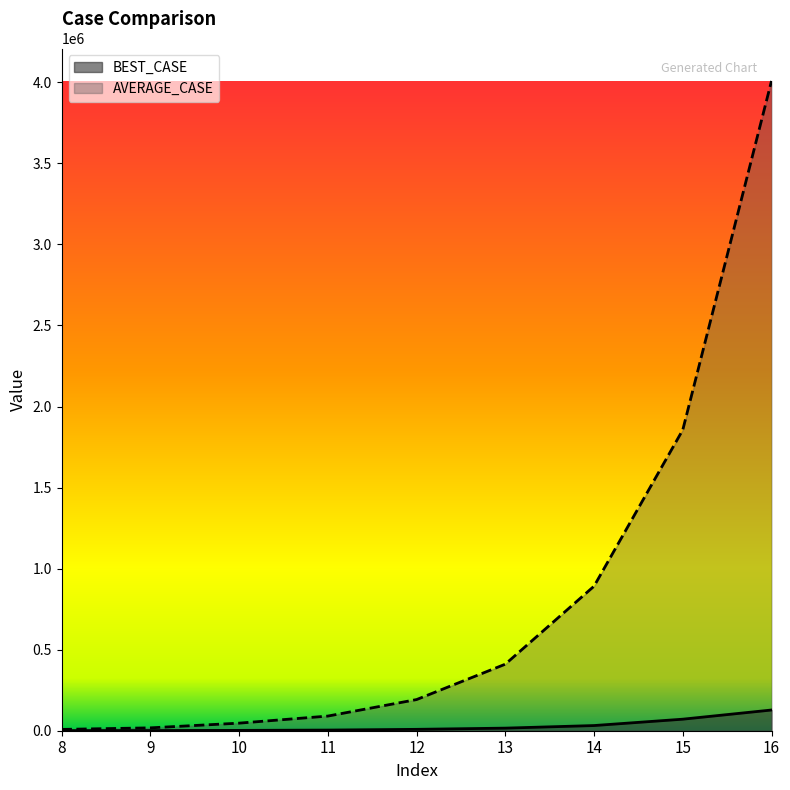

How many distinct data groups are displayed?

2